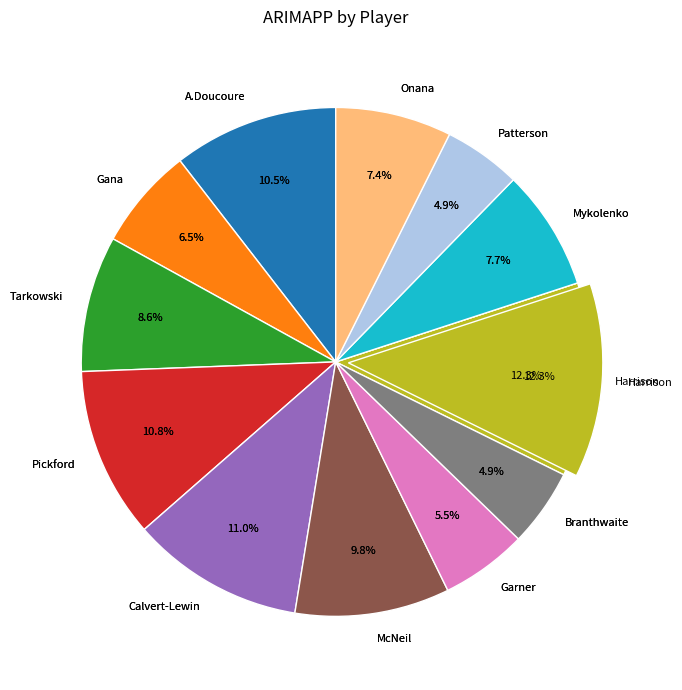

What percentage do Branthwaite and A.Doucoure together represent?

15.4%